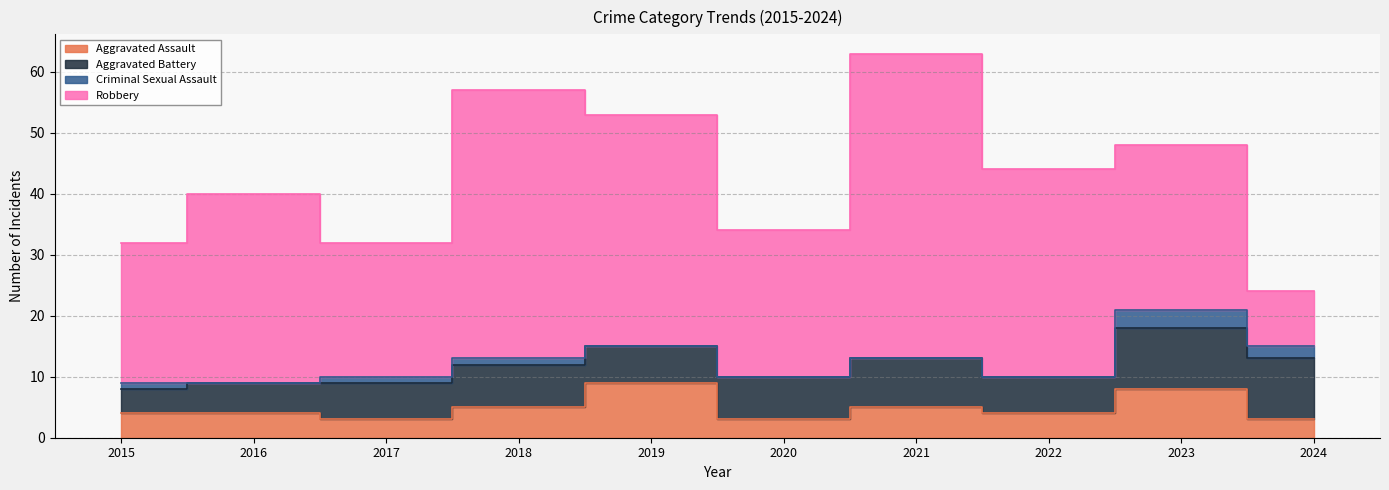

How many lines are shown in the chart?

4